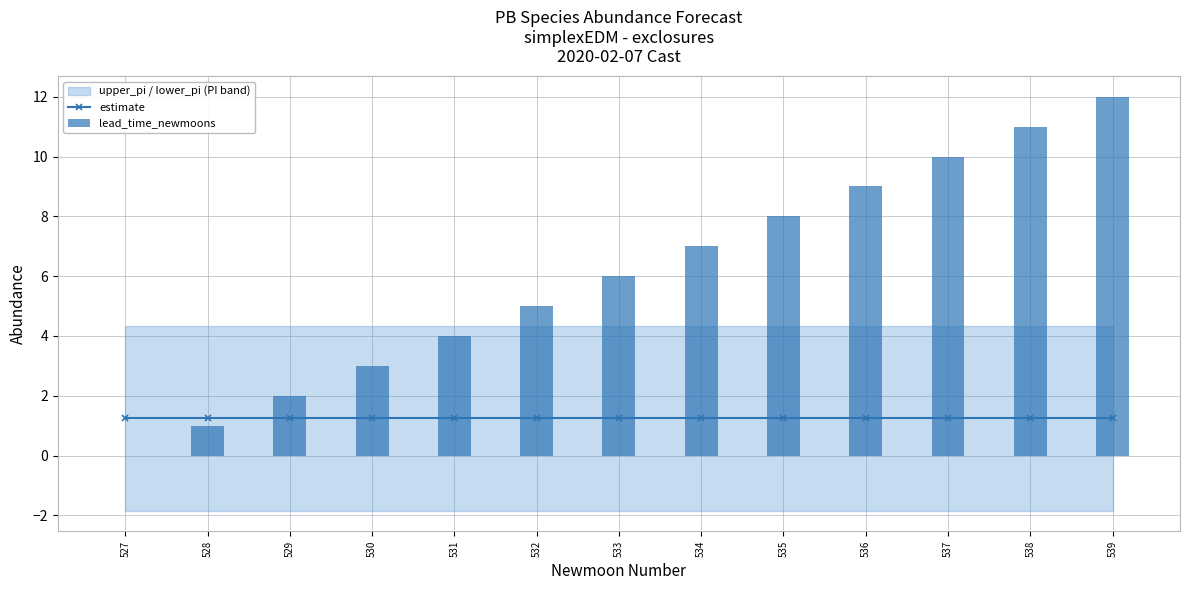

At 527, list the series in order from smallest to largest.

lead_time_newmoons, estimate